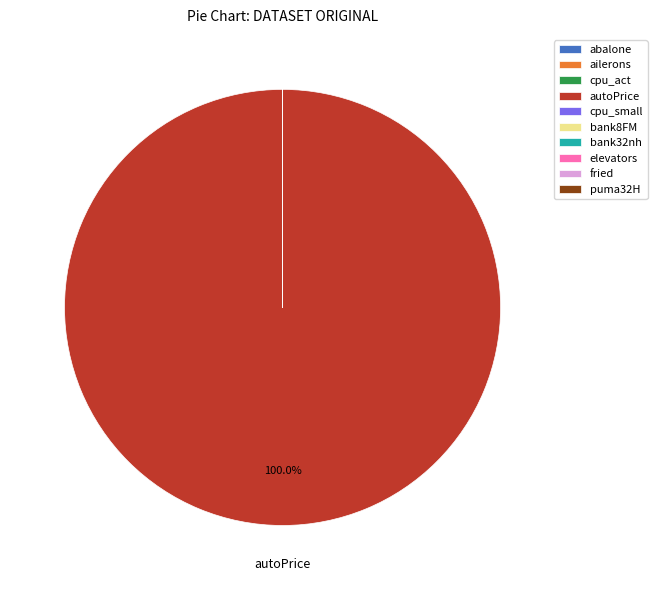

Does autoPrice represent more than half of the total?

Yes